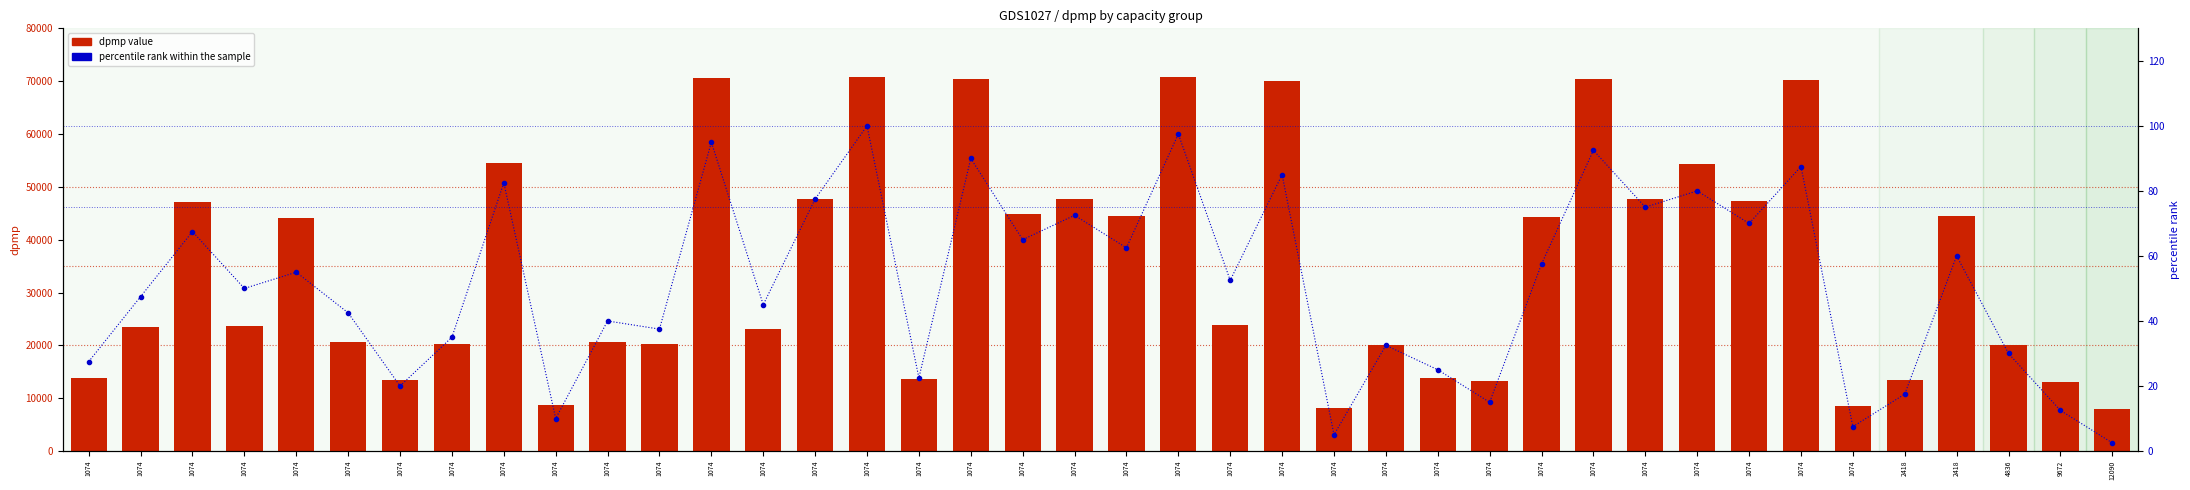

How many data points in dpmp value are less than 23815?

20